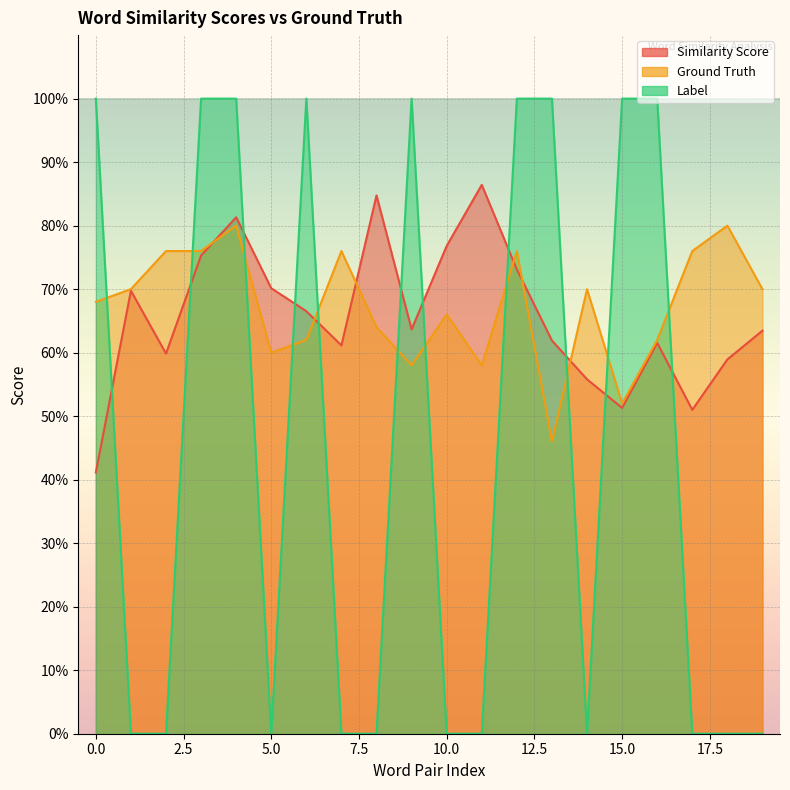

What are all the series names shown in the legend?

Similarity Score, Ground Truth, Label